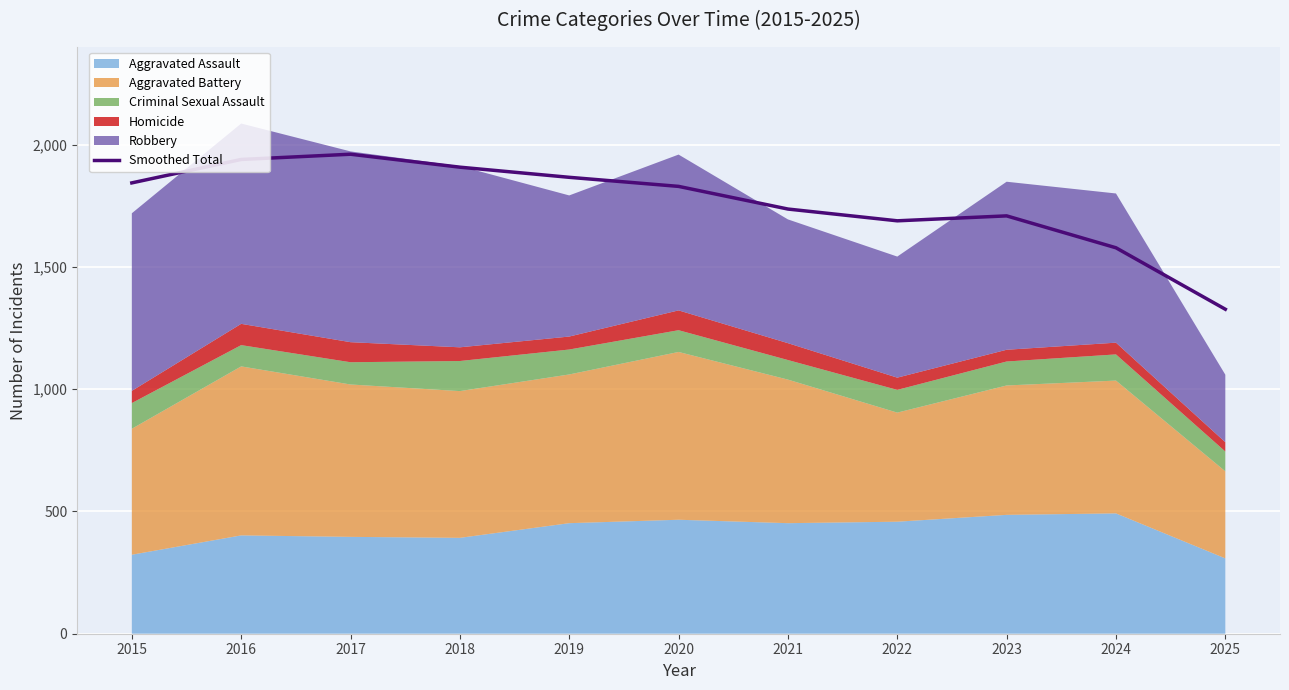

At which label is the value closest to 1643?

2022